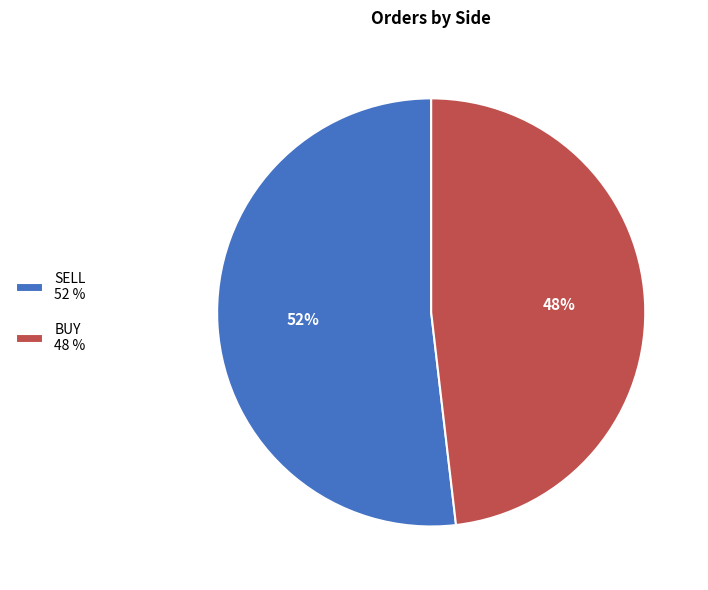

What is the largest slice in the pie chart?

SELL